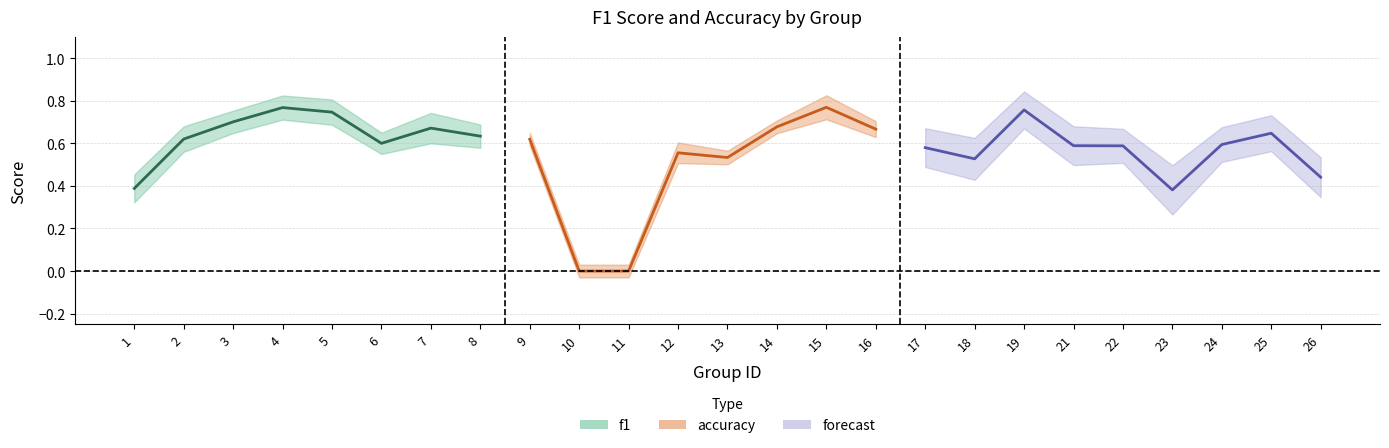

Does the chart have visible grid lines?

Yes